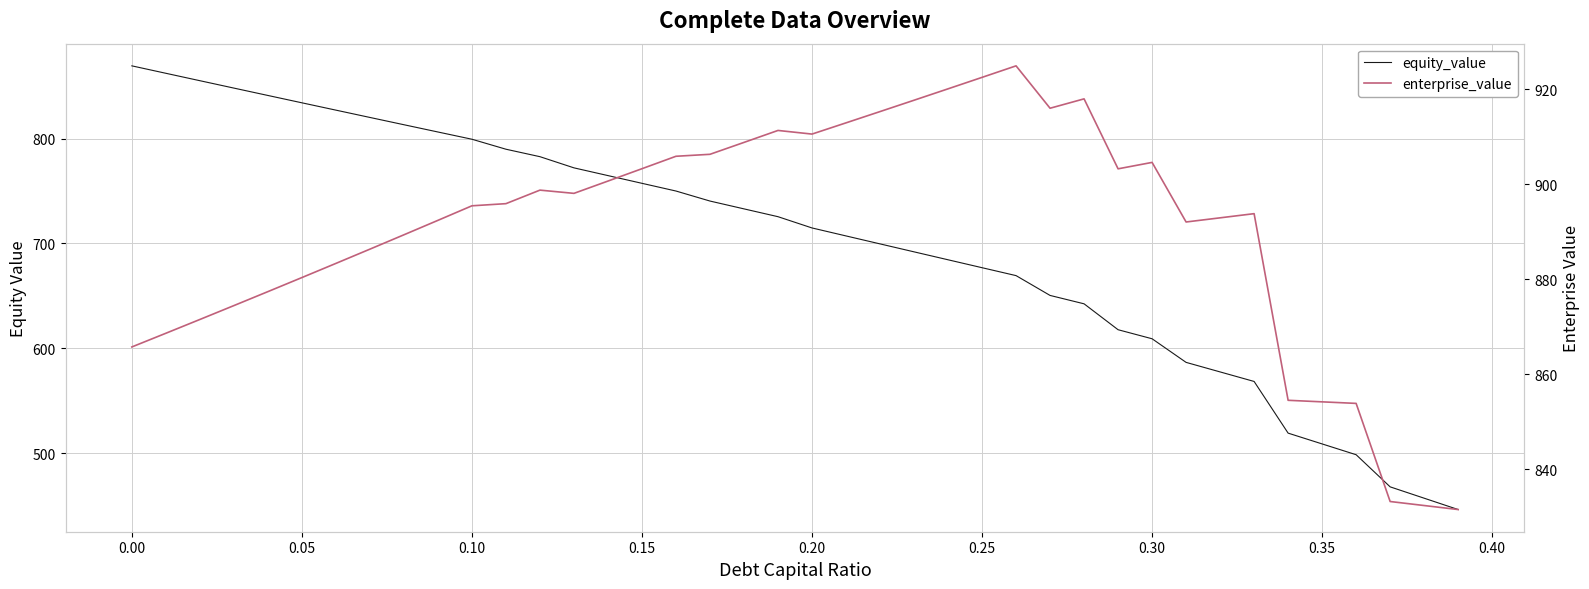

Which series has the widest spread of values?

equity_value